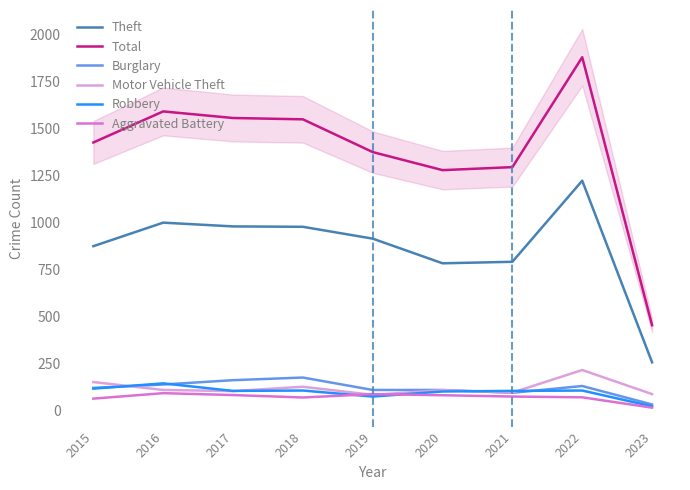

How many interior local peaks does the Motor Vehicle Theft series have?

3